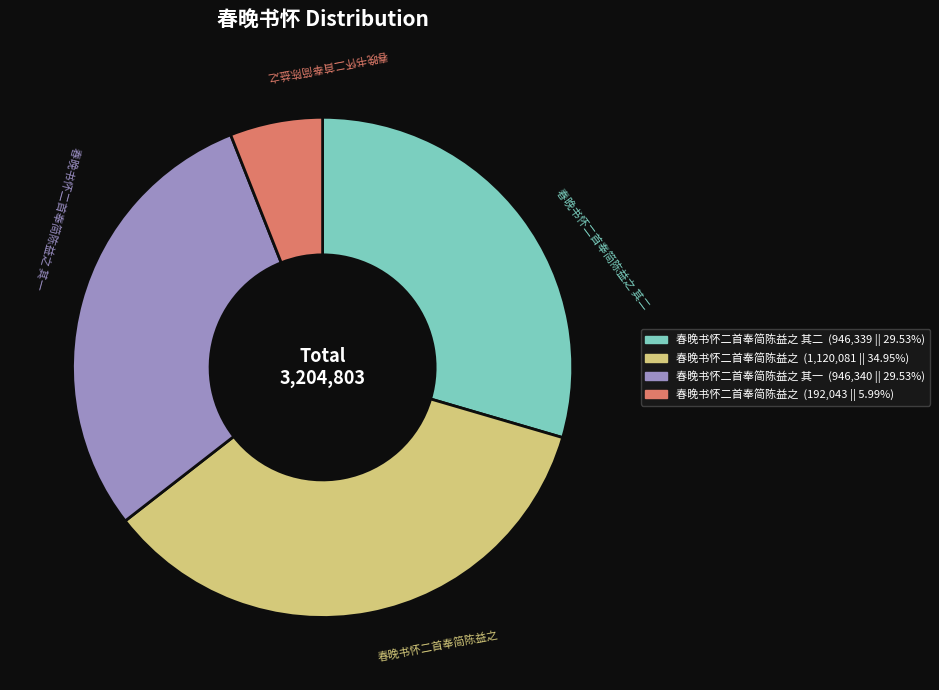

Is there any slice that represents more than half of the pie?

No